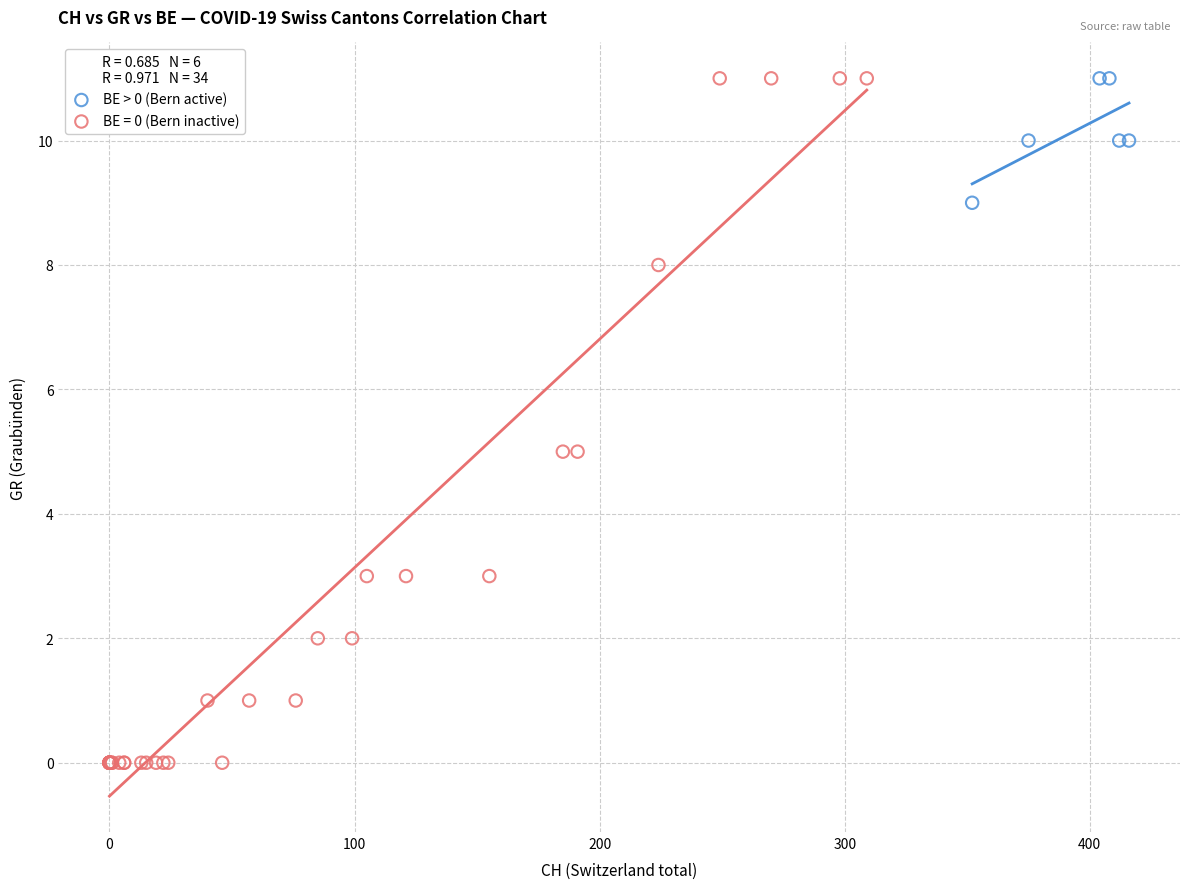

Which series contains the lowest Y value?

BE = 0 (Bern inactive)